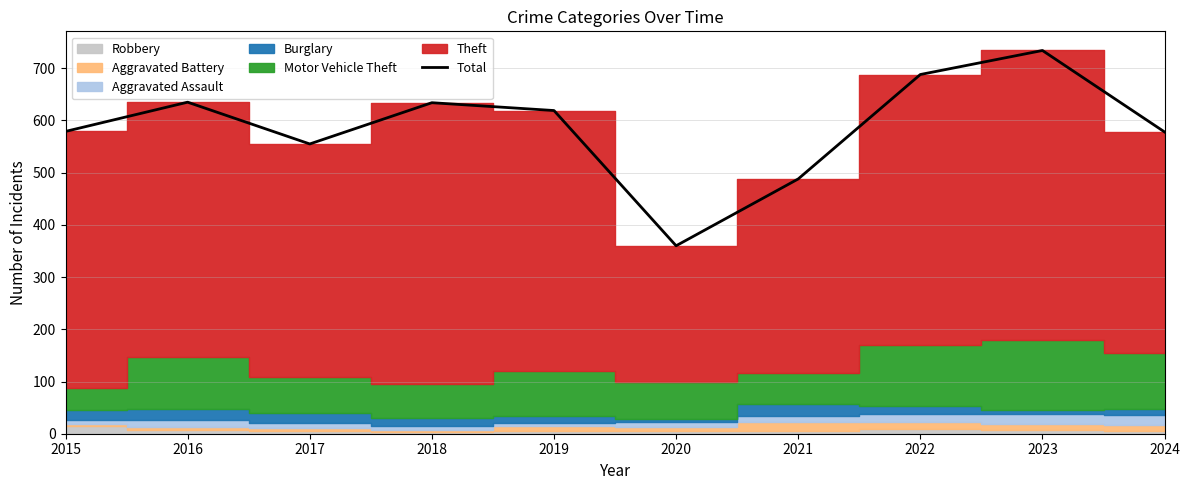

True or false: there are more than 0 points higher than both neighbors.

True